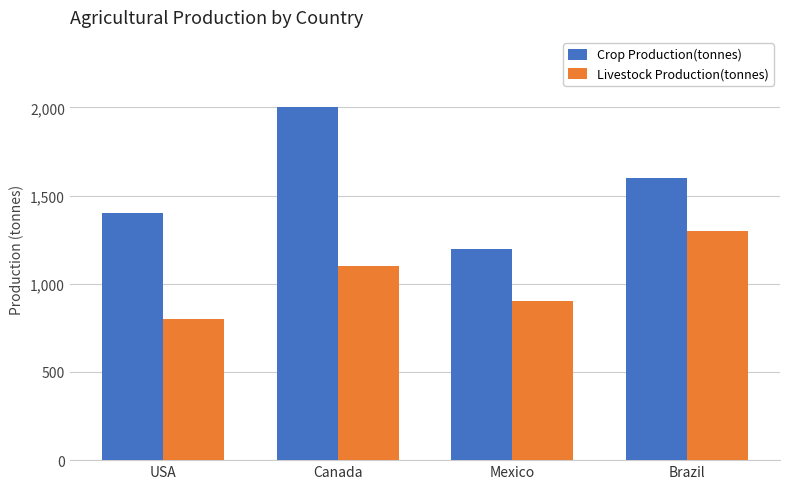

Which series has the widest spread of values?

Crop Production(tonnes)